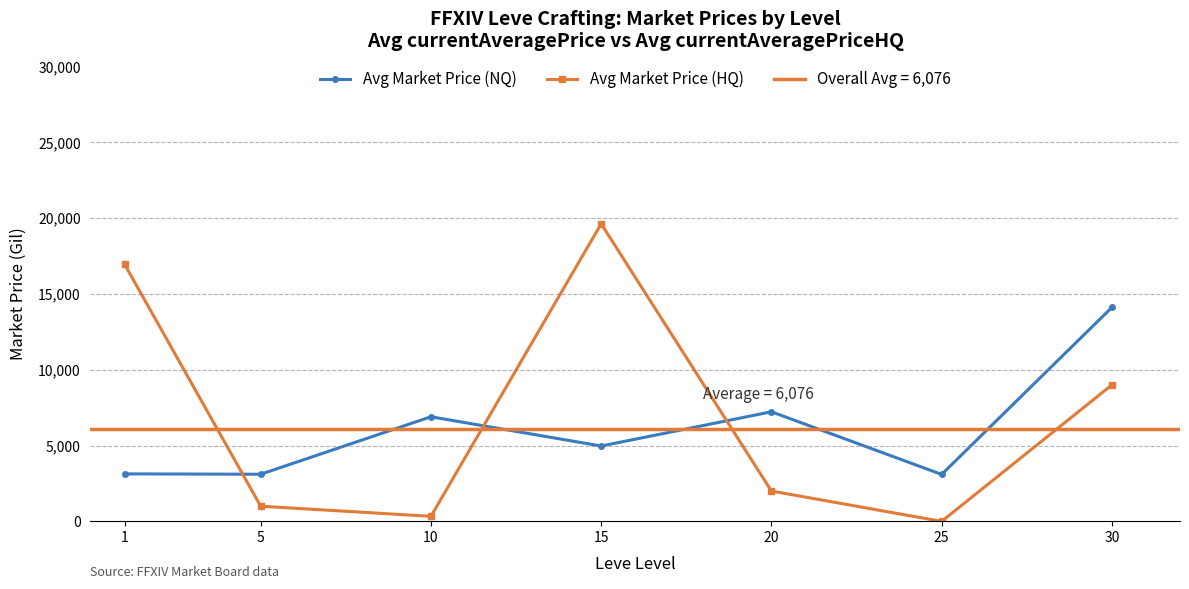

Between 30 and 10, which is larger?

30